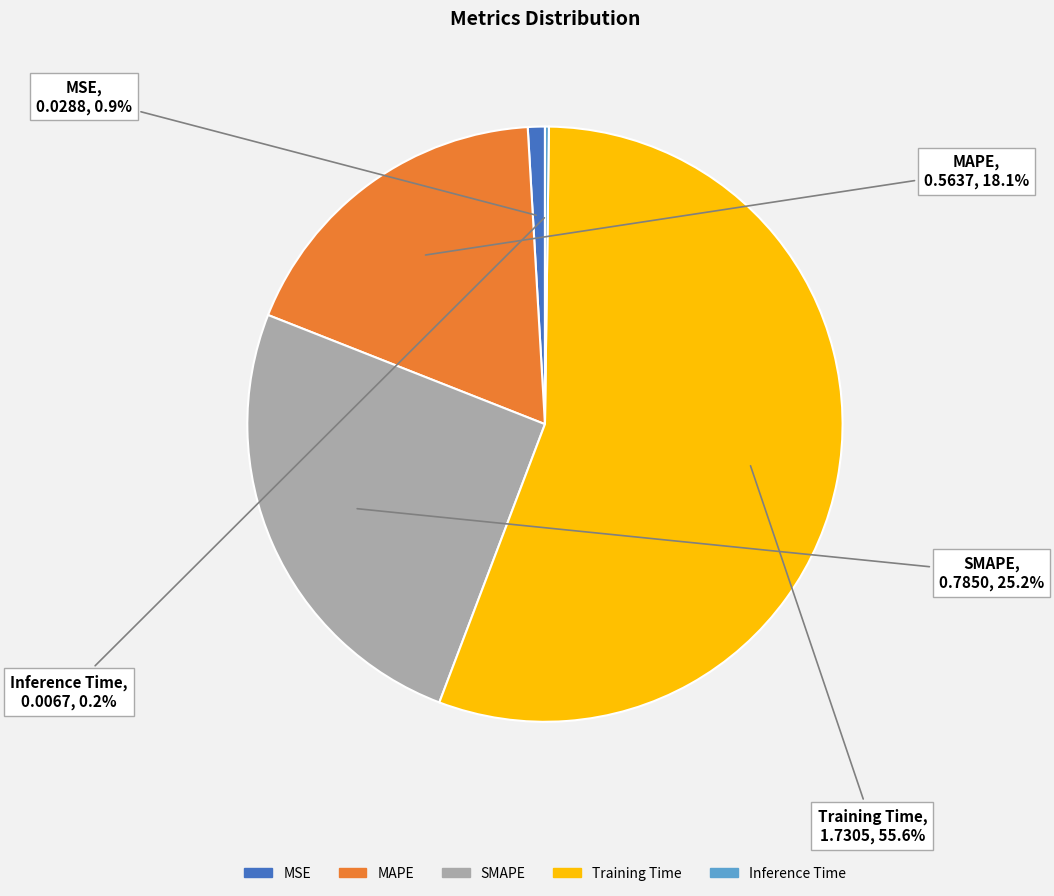

Is there any slice that represents more than half of the pie?

Yes